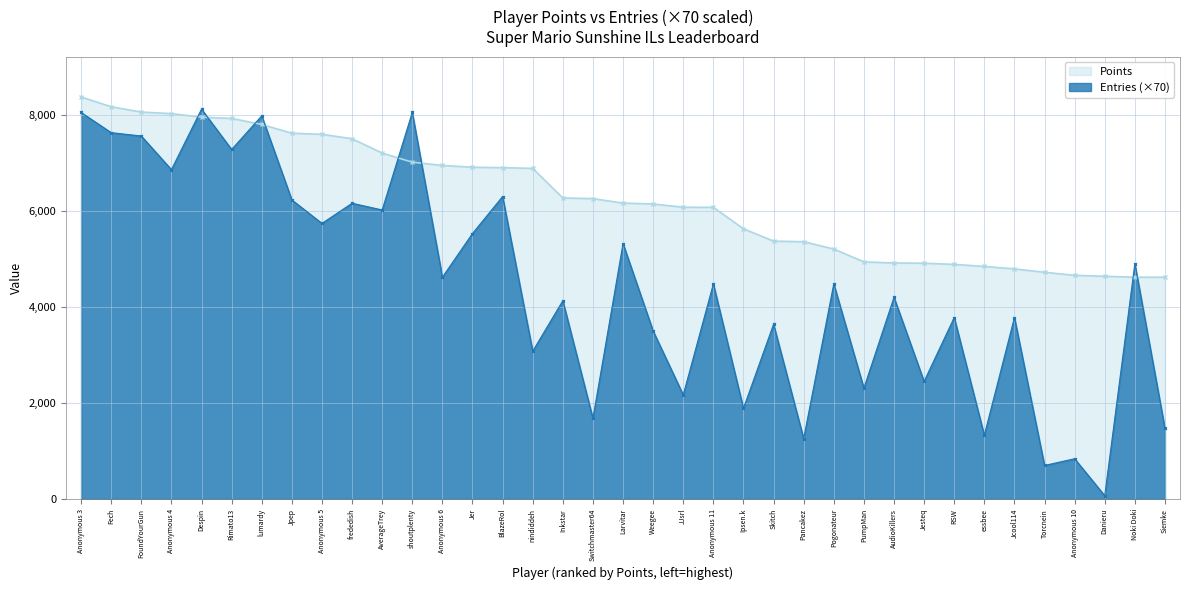

What is the difference between the maximum and minimum values in the Points series?

3754